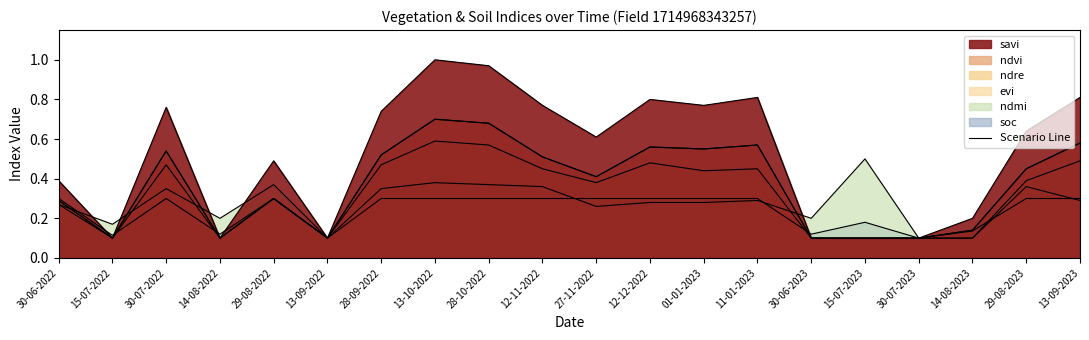

What is the highest value of the soc series?

0.3